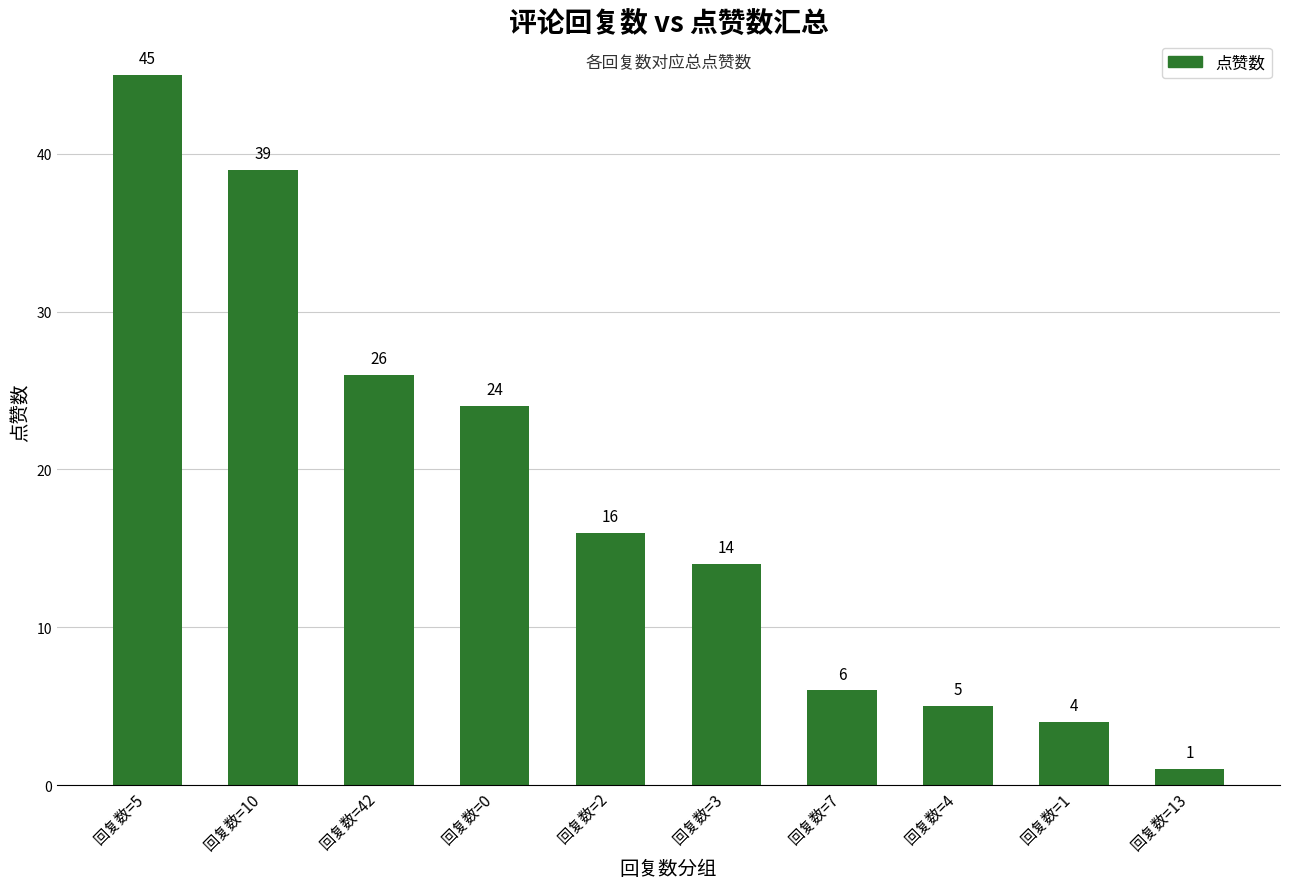

What is the label of the 2nd bar from the right?

回复数=1